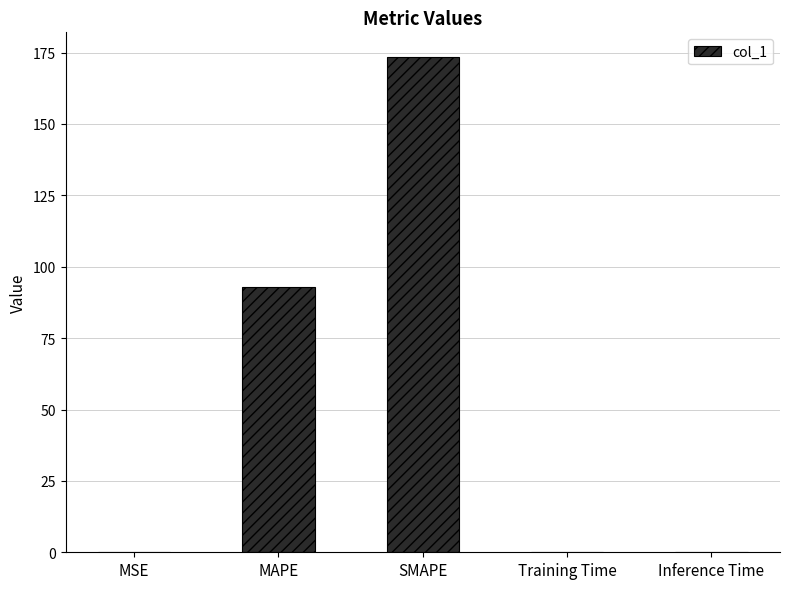

What is the sum of all values?

266.8